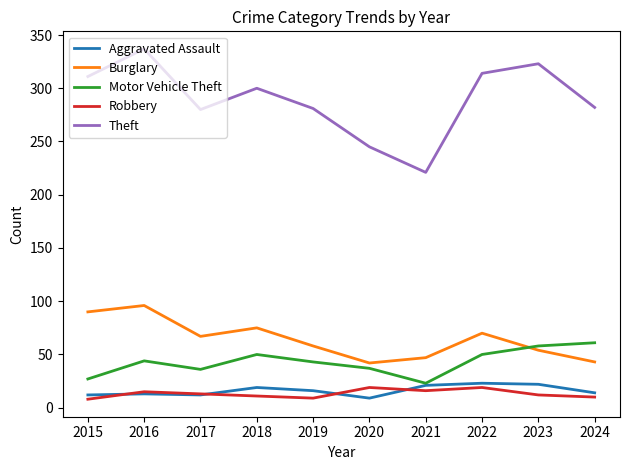

Which series ends up on top after the final intersection of Motor Vehicle Theft and Burglary?

Motor Vehicle Theft